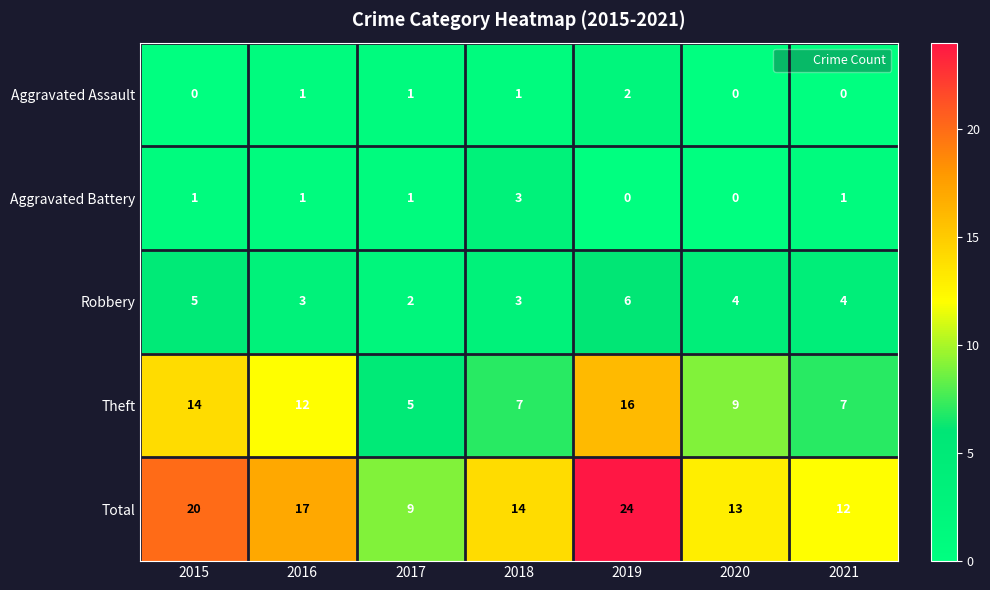

Between 2015 and 2019, which series saw the biggest shift?

Total